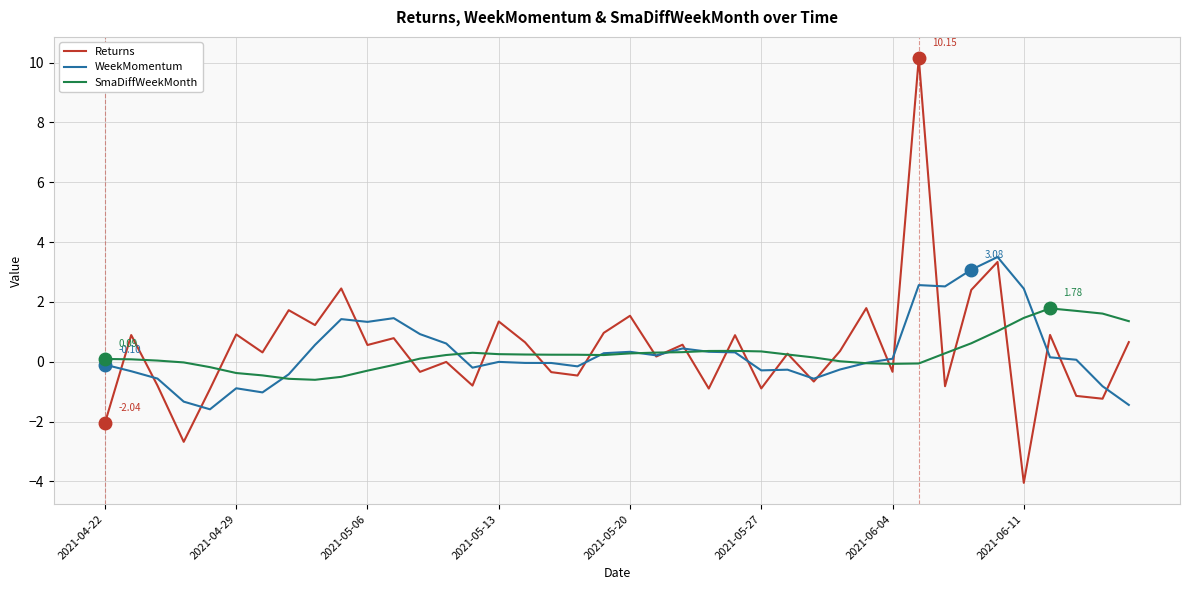

What is the maximum value for Returns?

10.1